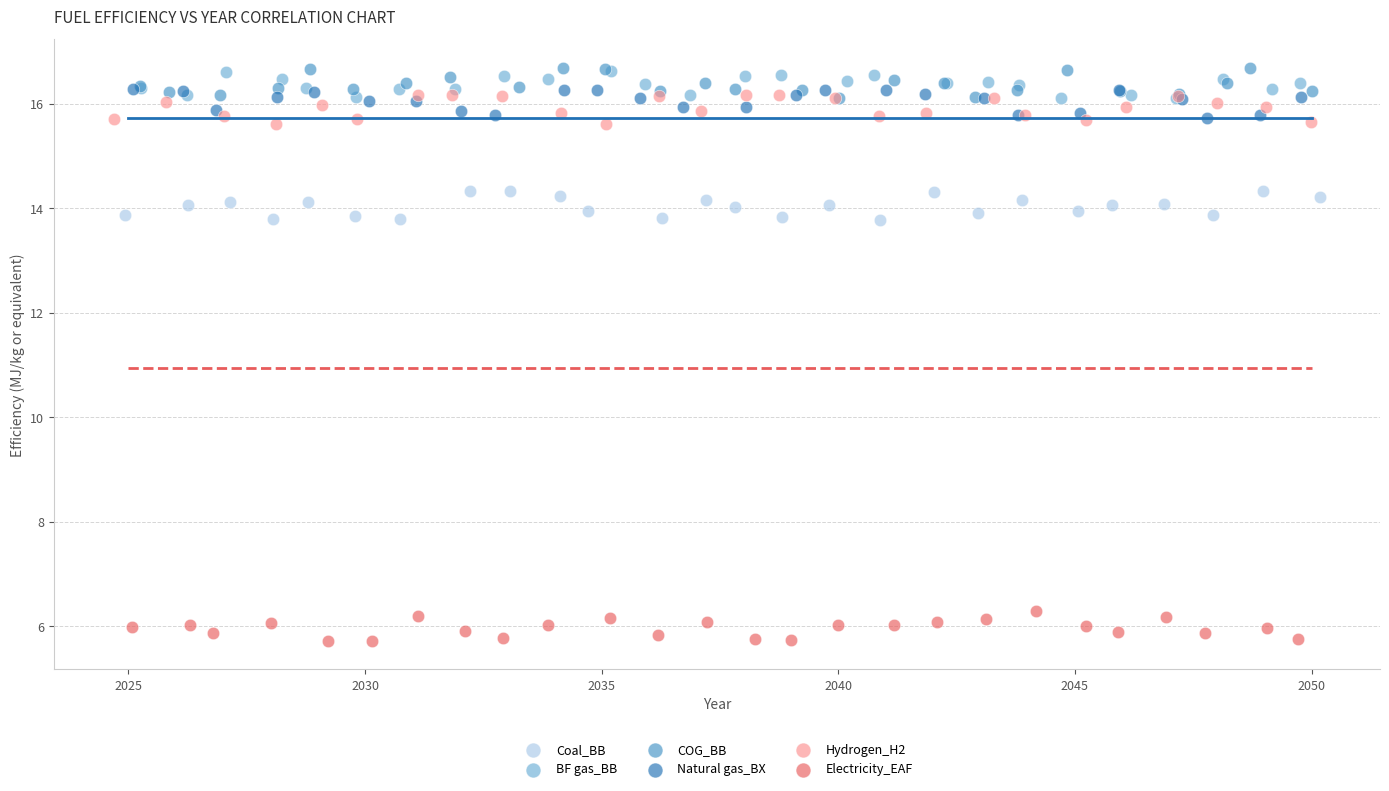

Which series contains the lowest Y value?

Electricity_EAF